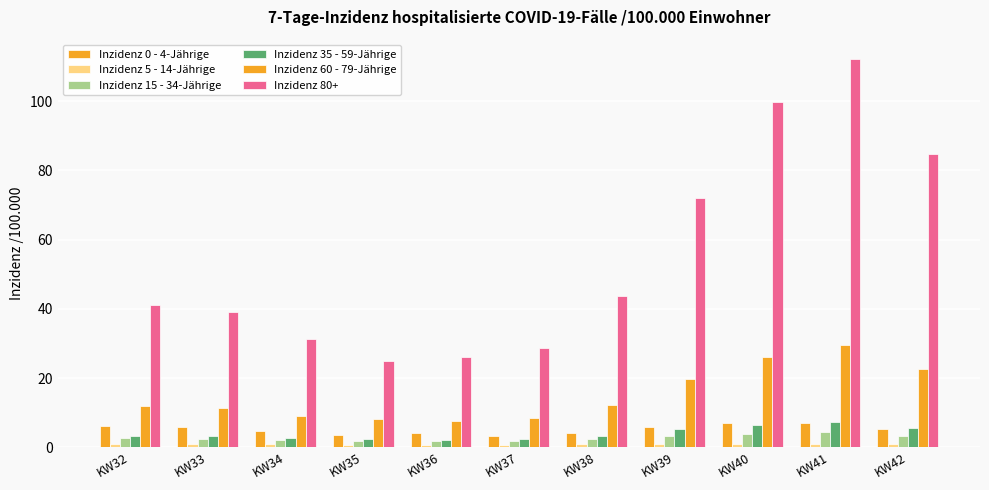

How many bars are there in total?

66